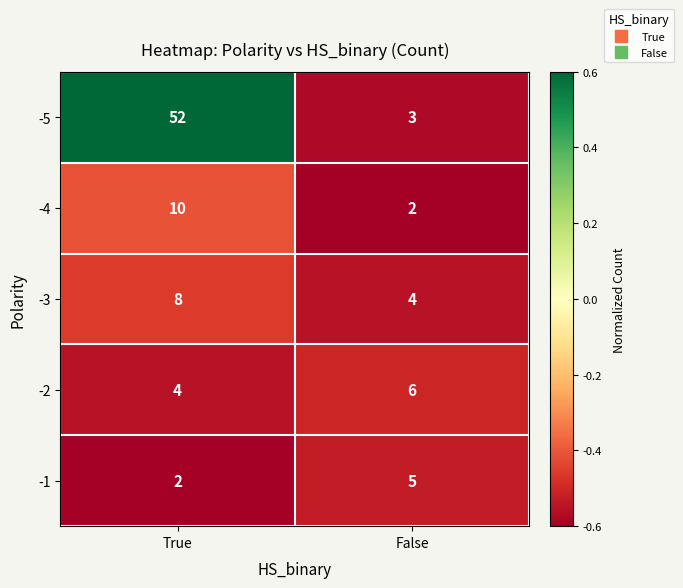

Rank the series at False from lowest to highest value.

-4, -5, -3, -1, -2